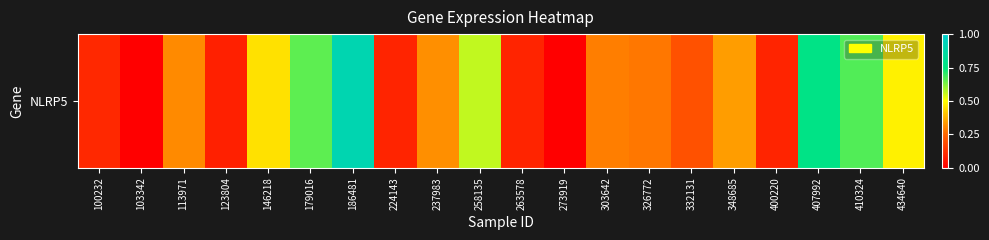

Reading left to right, transcribe all the data shown in this chart.

100232=0.1	103342=0.0	113971=0.3	123804=0.1	146218=0.5	179016=0.7	186481=0.9	224143=0.1	237983=0.3	258135=0.6	263578=0.1	273919=0.0	303642=0.3	326772=0.3	332131=0.2	348685=0.3	400220=0.1	407992=0.8	410324=0.7	434640=0.5